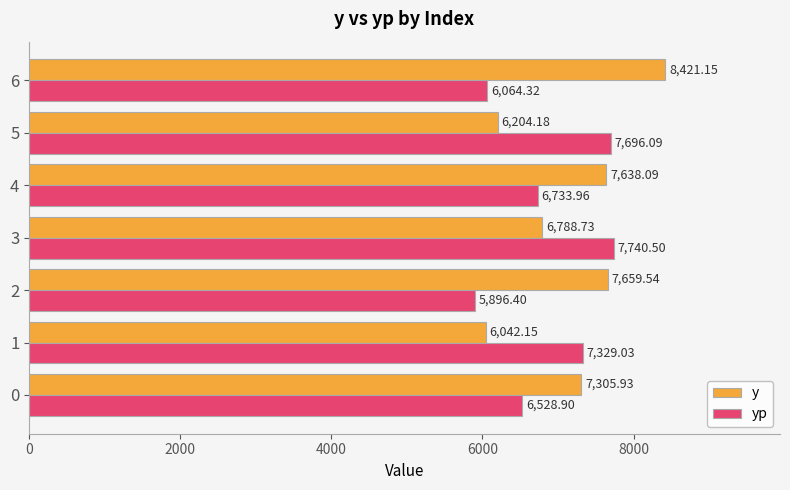

Rank the series by their average value, from highest to lowest.

y, yp